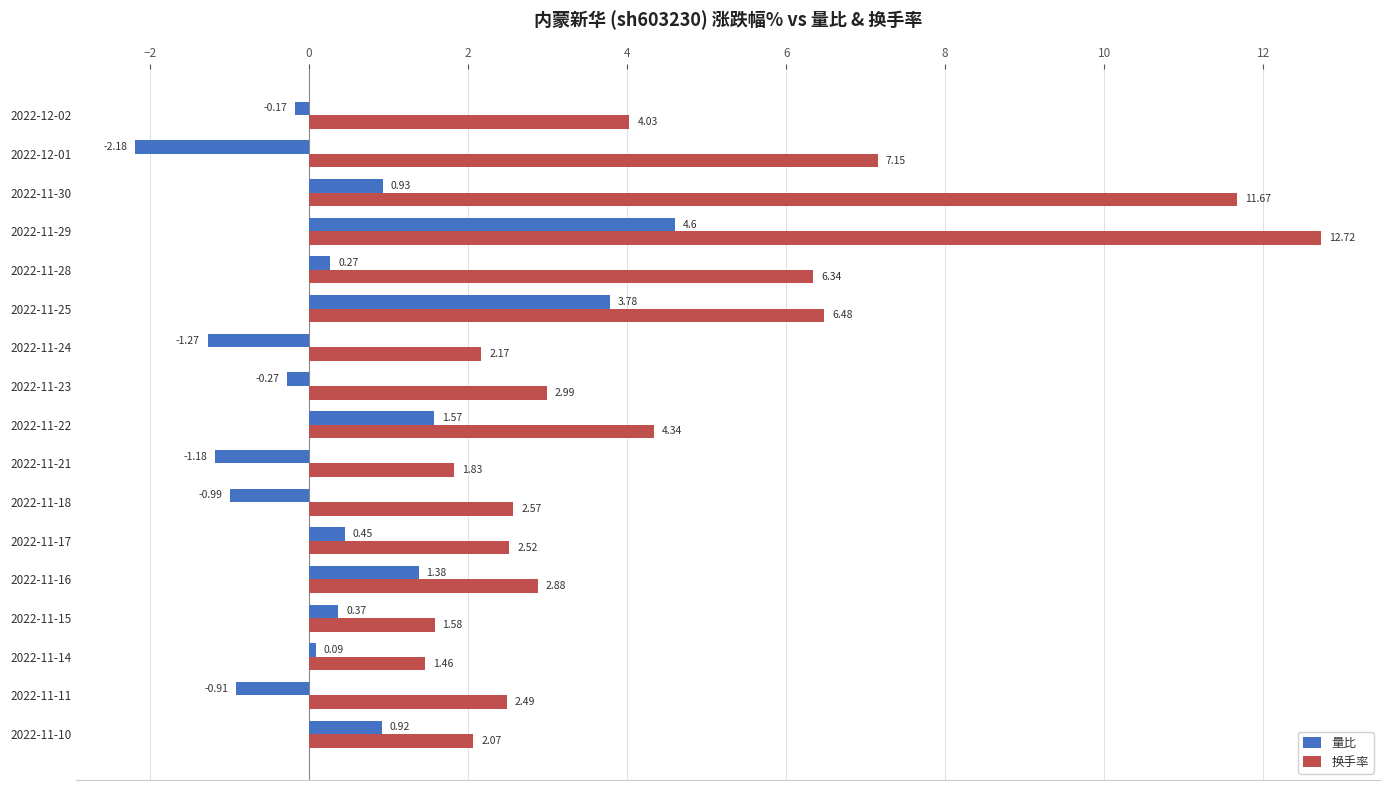

At which category does the chart reach its peak across all series?

2022-11-29